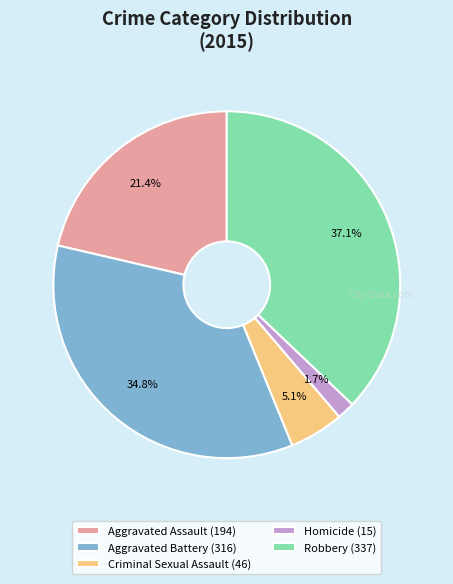

Combined, what portion of the pie is Aggravated Battery (316) and Homicide (15)?

36.5%